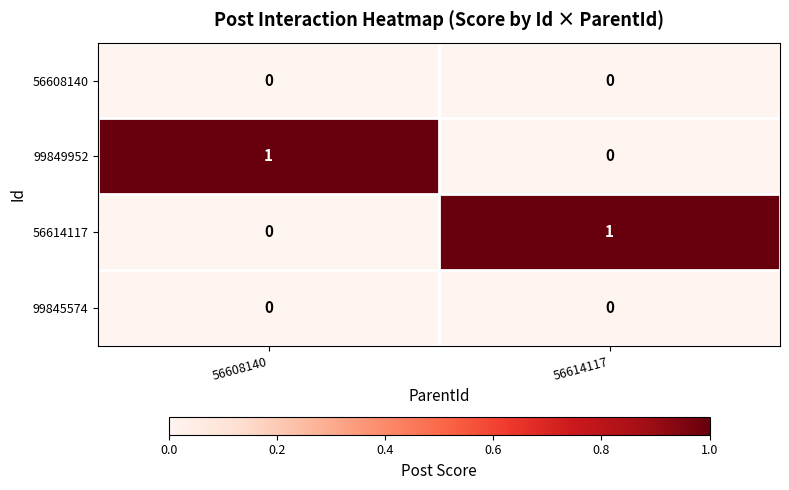

At how many categories does at least one series exceed 0?

2